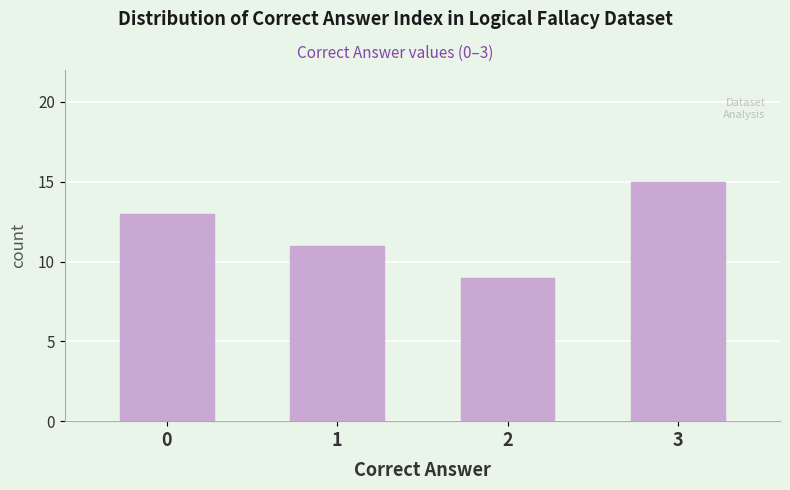

Reading left to right, extract all data points from this chart.

13	11	9	15